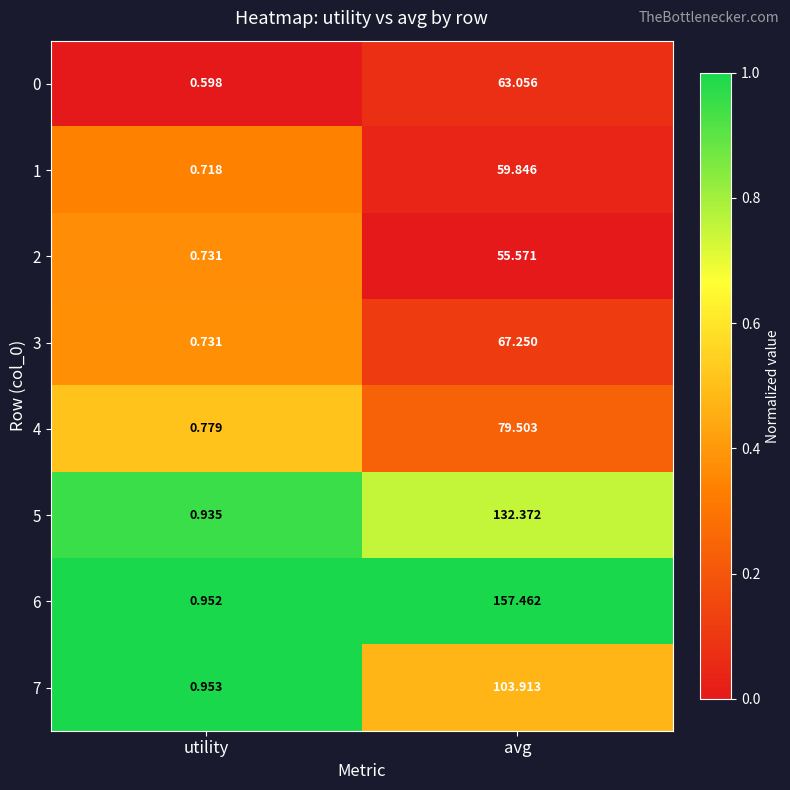

At which category is the sum across all series the highest?

avg